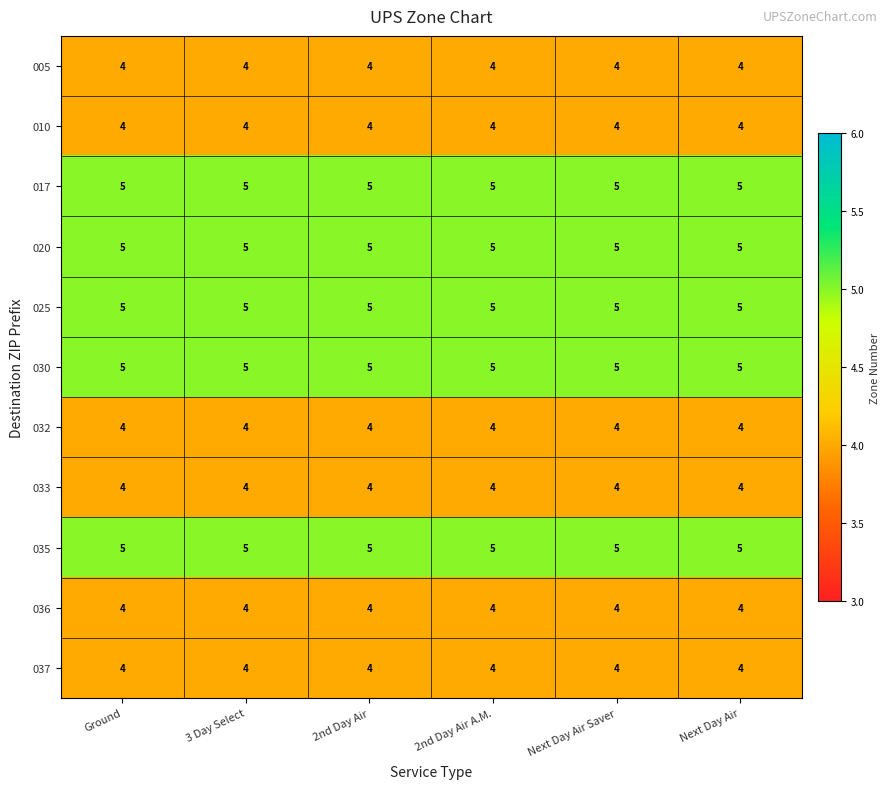

Is it true that 010 equals 2 at 2nd Day Air A.M.?

False